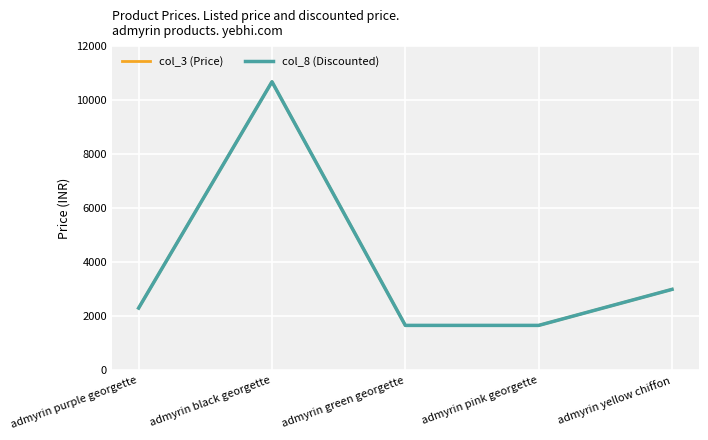

True or false: col_3 (Price) has a value of 10680 at admyrin black georgette.

True